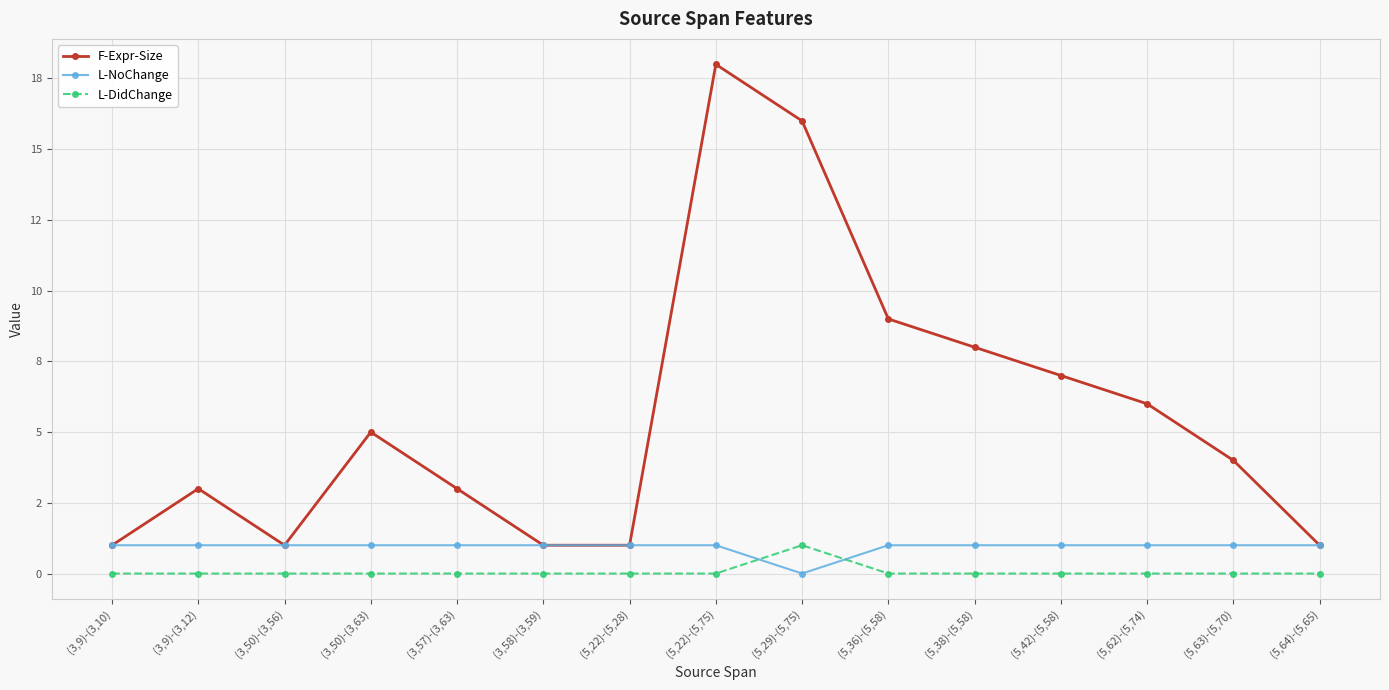

In L-NoChange, how many points are lower than both neighbors (excluding endpoints)?

1